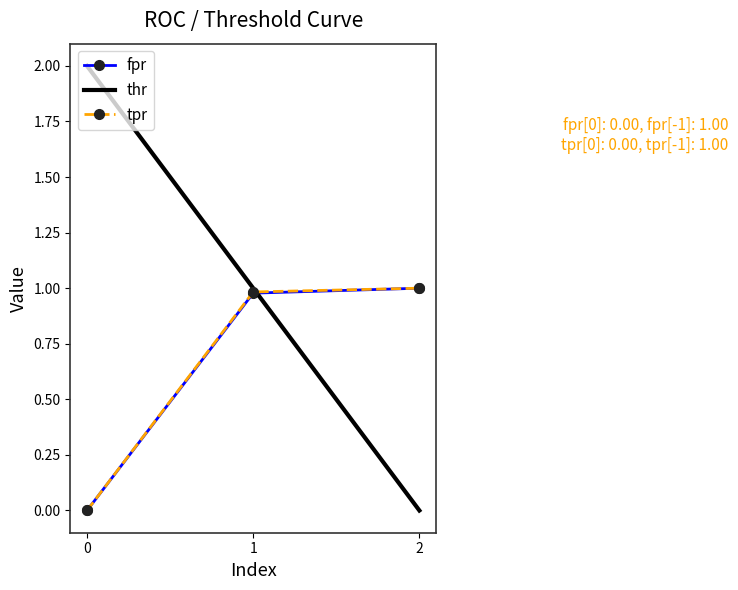

What is the difference between the highest and lowest values at 0?

2.0